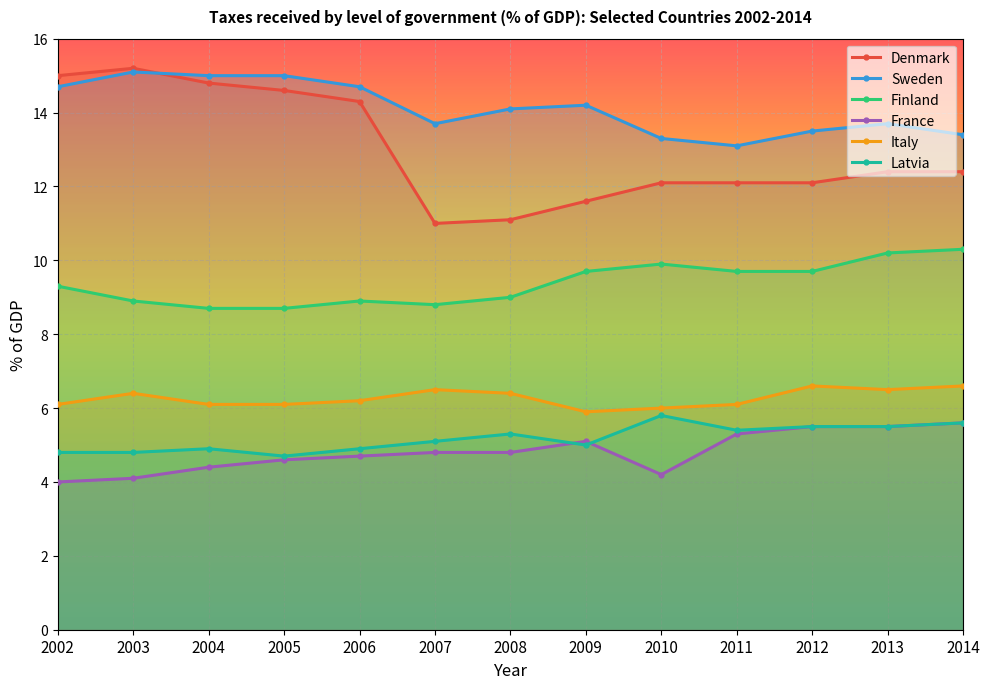

Which label corresponds to the largest value in the chart?

2003